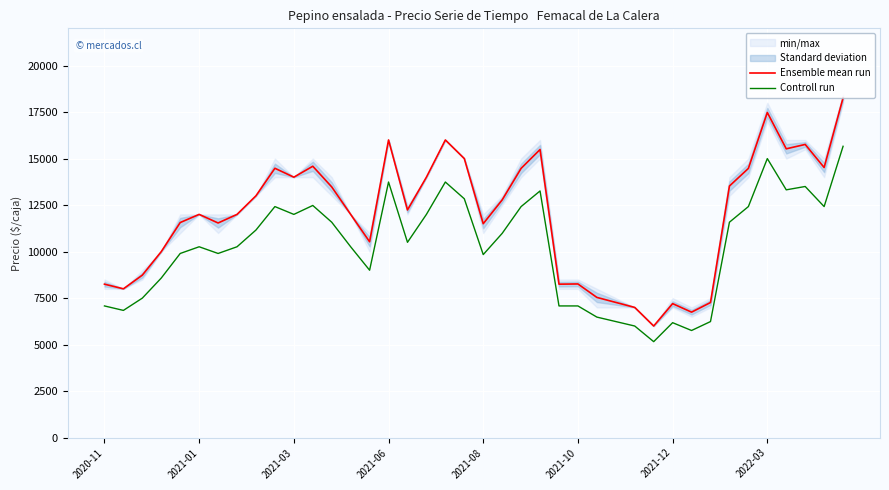

What is the difference between the maximum and minimum values in the Controll run series?

10500